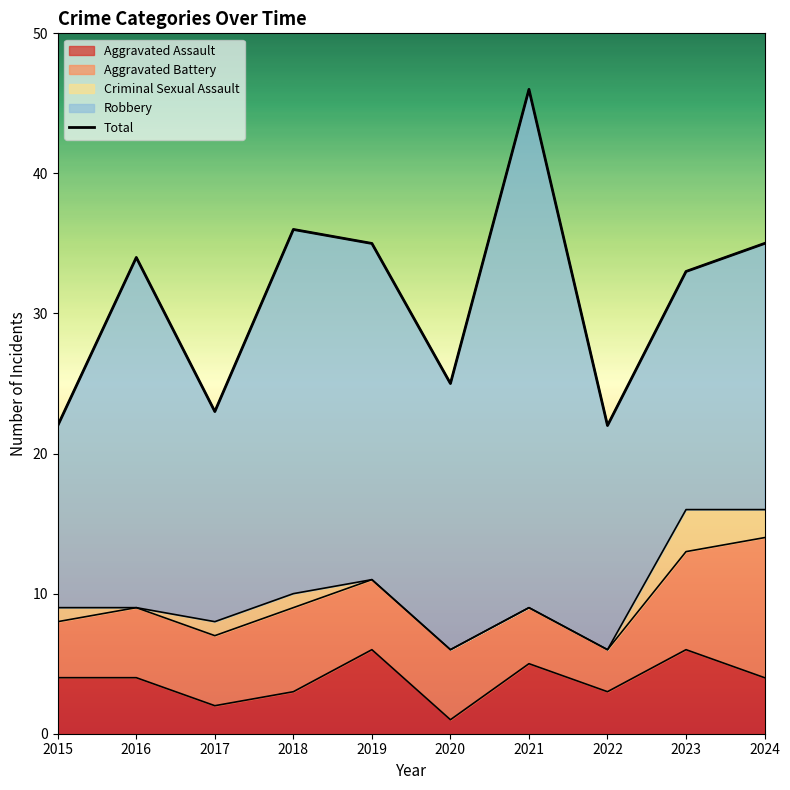

True or false: Criminal Sexual Assault has a value of 0 at 2020.

True